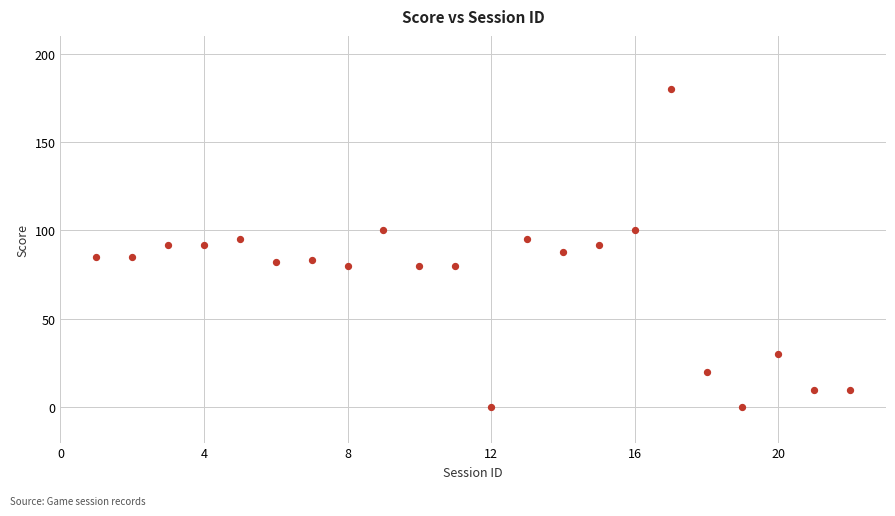

What is the range of X values (max minus min)?

21